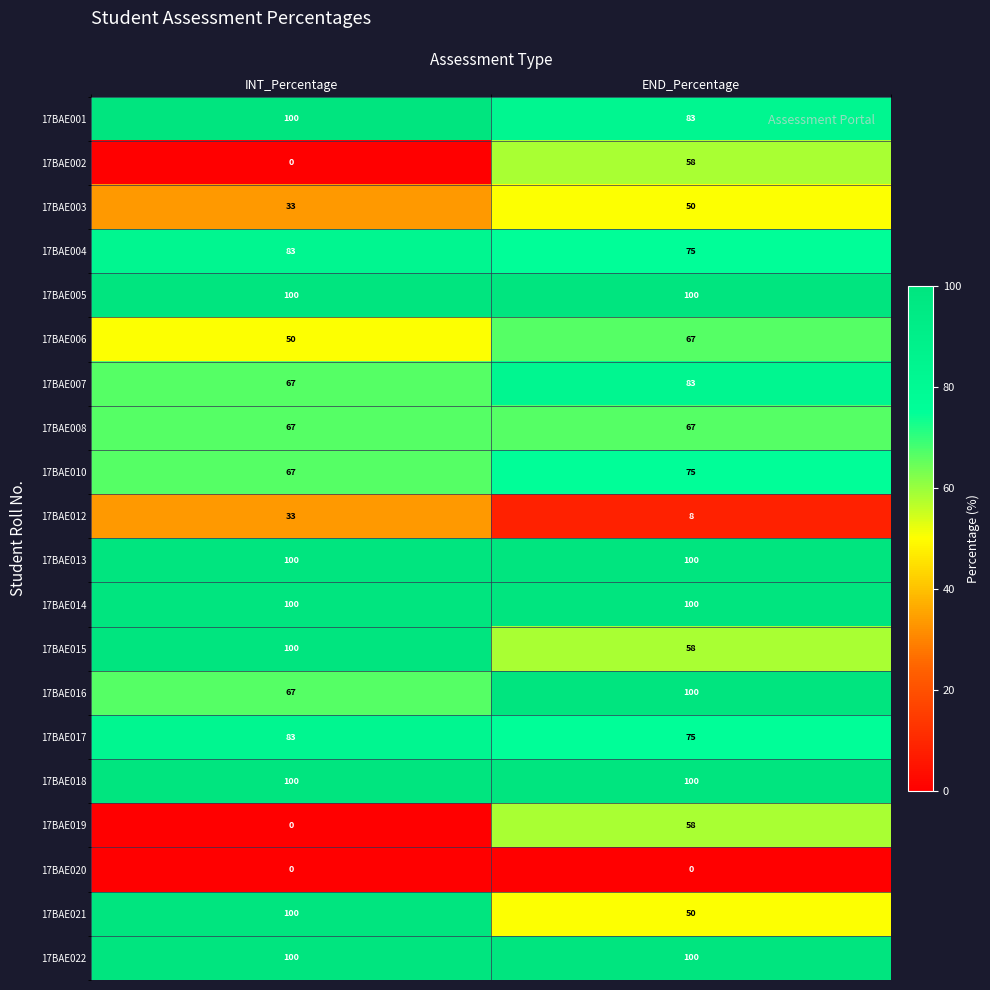

How many data points does each series have?

2